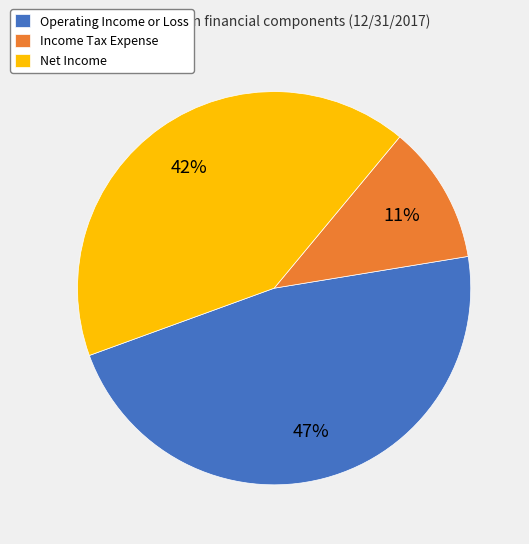

What percentage is the Operating Income or Loss slice, to the nearest percent?

47%